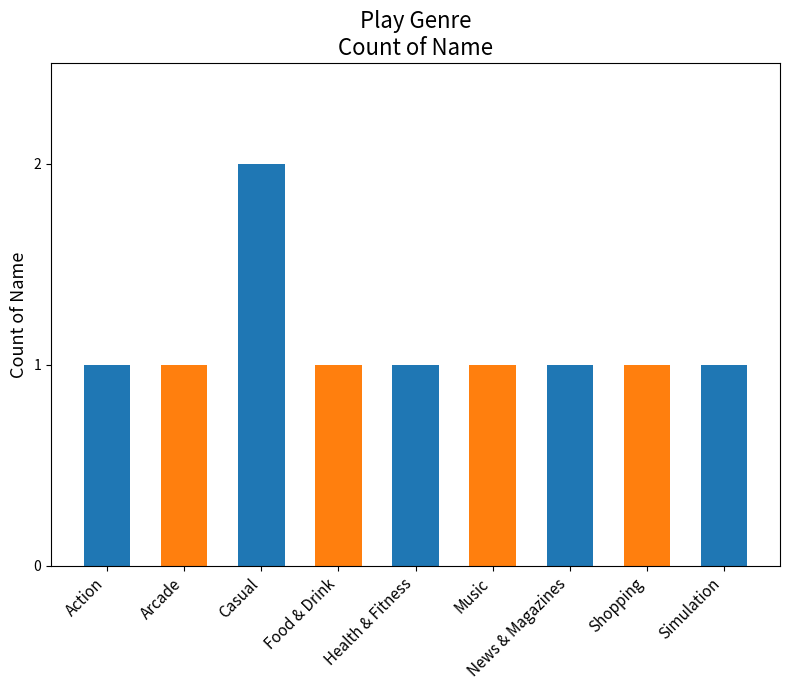

What is the label of the 5th bar from the right?

Health & Fitness